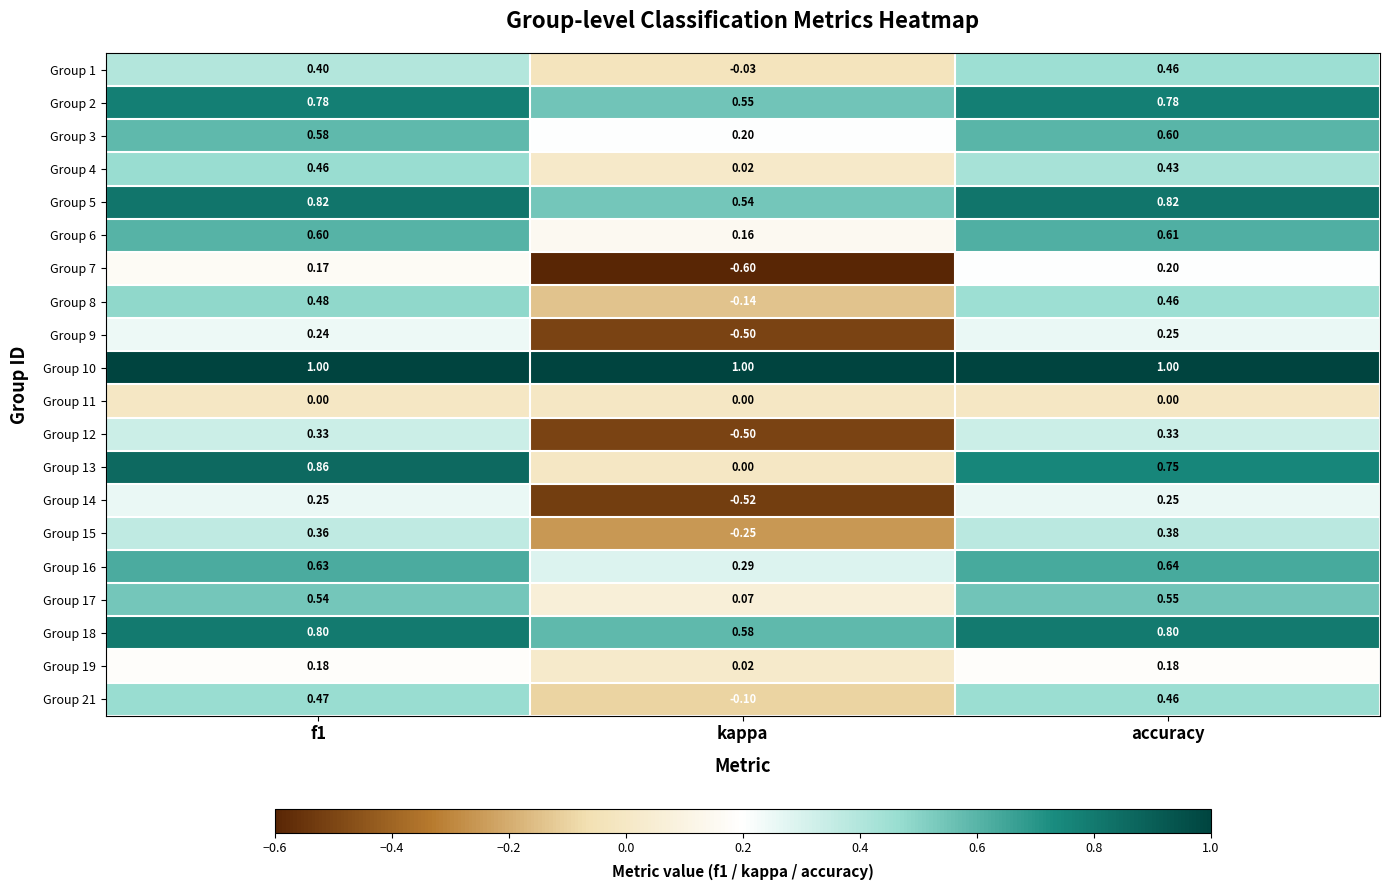

At which label is Group 13 closest to 0?

kappa